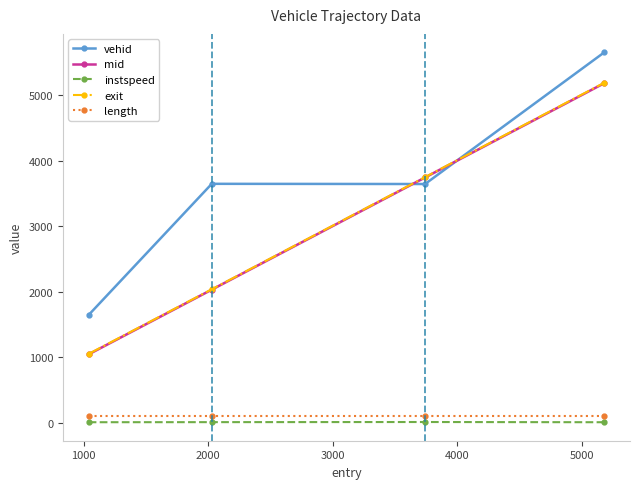

True or false: instspeed has more than 0 interior local peaks.

True